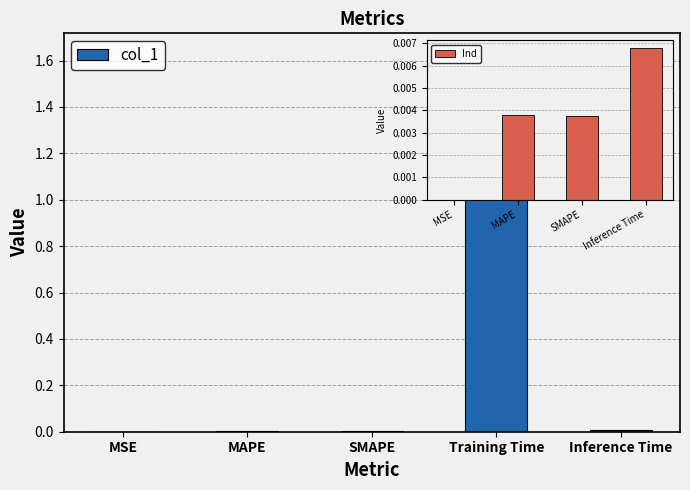

List the labels in order of value, largest first.

Training Time, Inference Time, MAPE, SMAPE, MSE